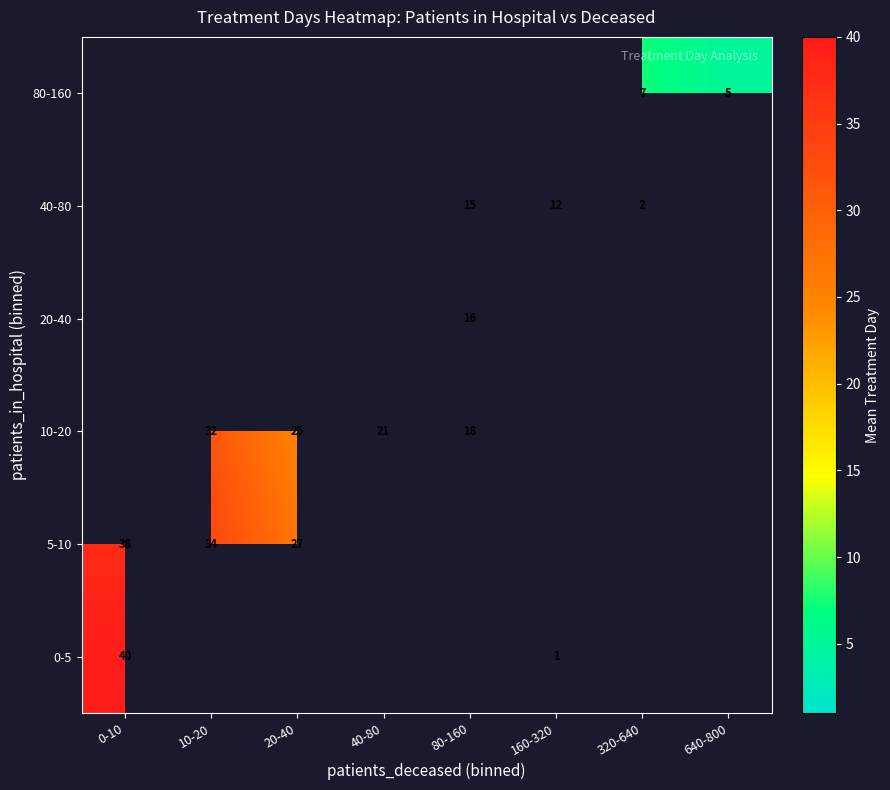

The value of 5-10 at 20-40 is 15.2. True or false?

False